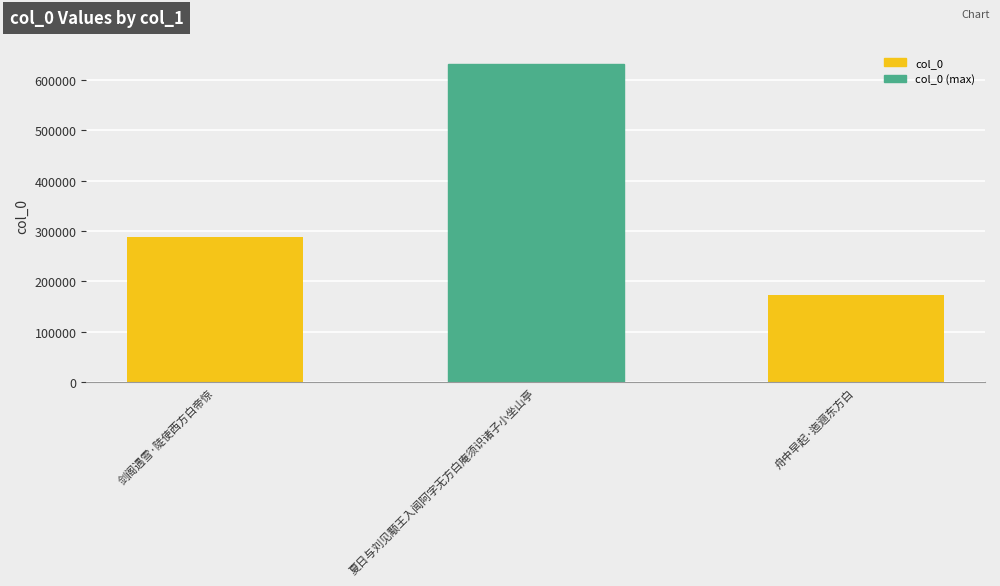

What is the value of the 2nd bar from the left?

630904